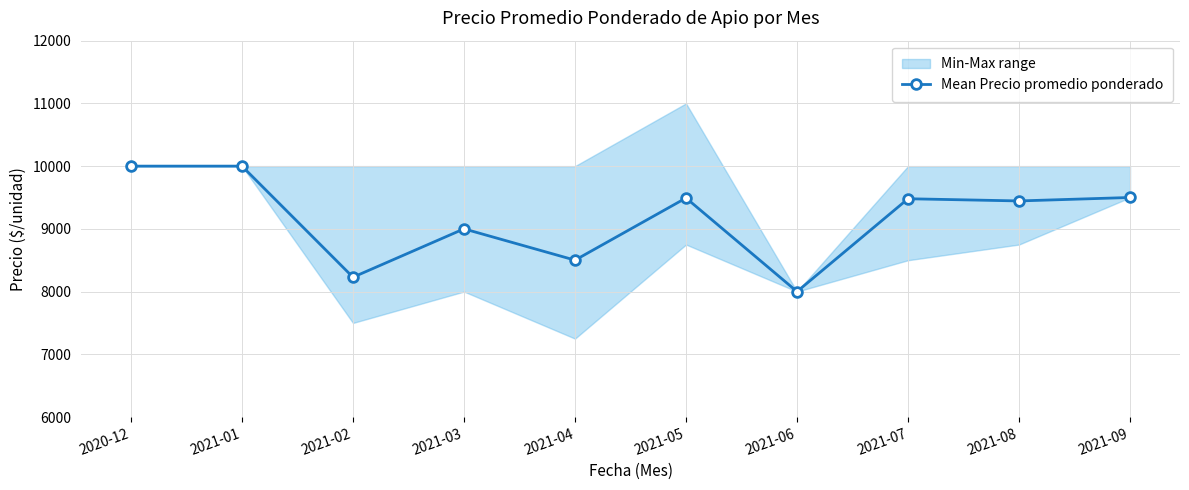

Rank the categories by value from lowest to highest.

2021-06, 2021-02, 2021-04, 2021-03, 2021-08, 2021-07, 2021-05, 2021-09, 2020-12, 2021-01